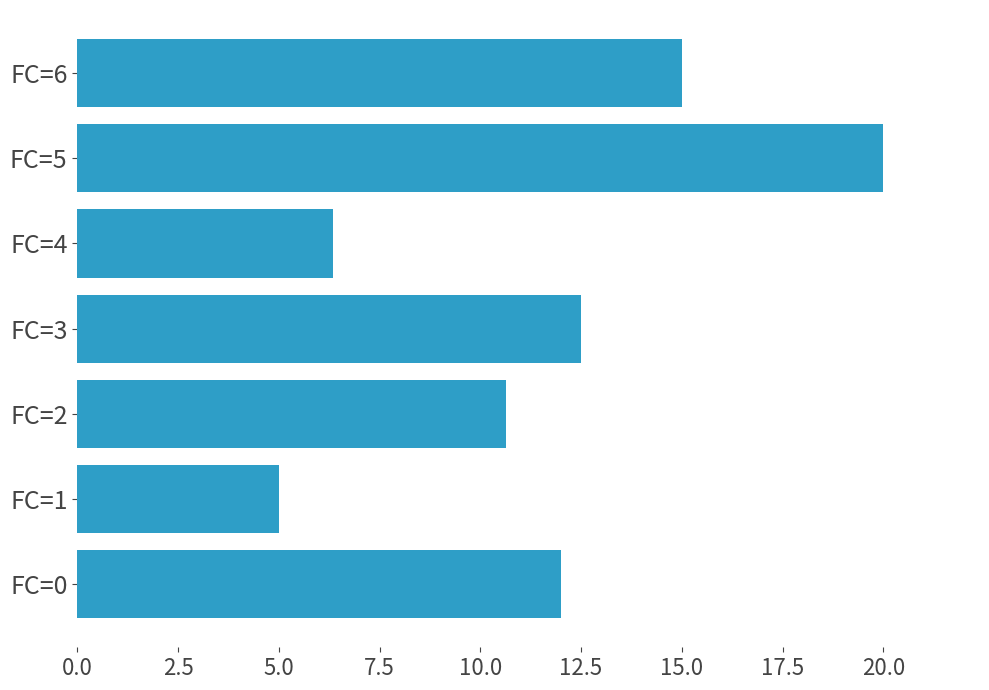

List the labels in order of value, smallest first.

FC=1, FC=4, FC=2, FC=0, FC=3, FC=6, FC=5